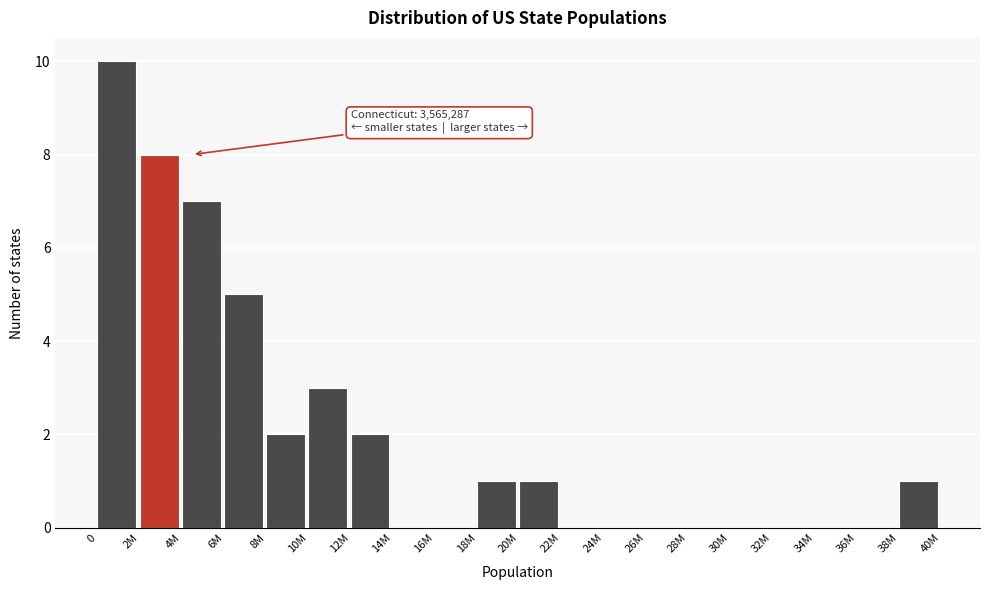

Reading left to right, extract all data points from this chart.

0=10	2M=8	4M=7	6M=5	8M=2	10M=3	12M=2	14M=0	16M=0	18M=1	20M=1	22M=0	24M=0	26M=0	28M=0	30M=0	32M=0	34M=0	36M=0	38M=1